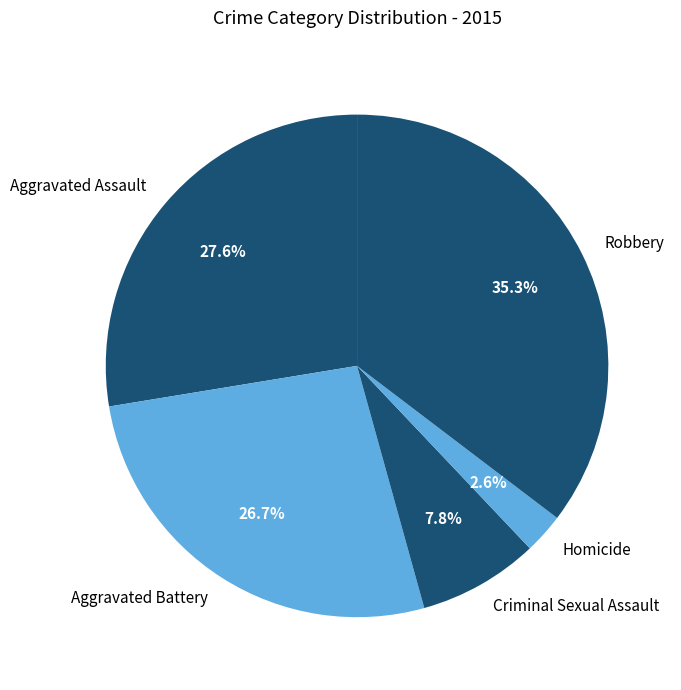

Is Robbery the majority of the pie?

No